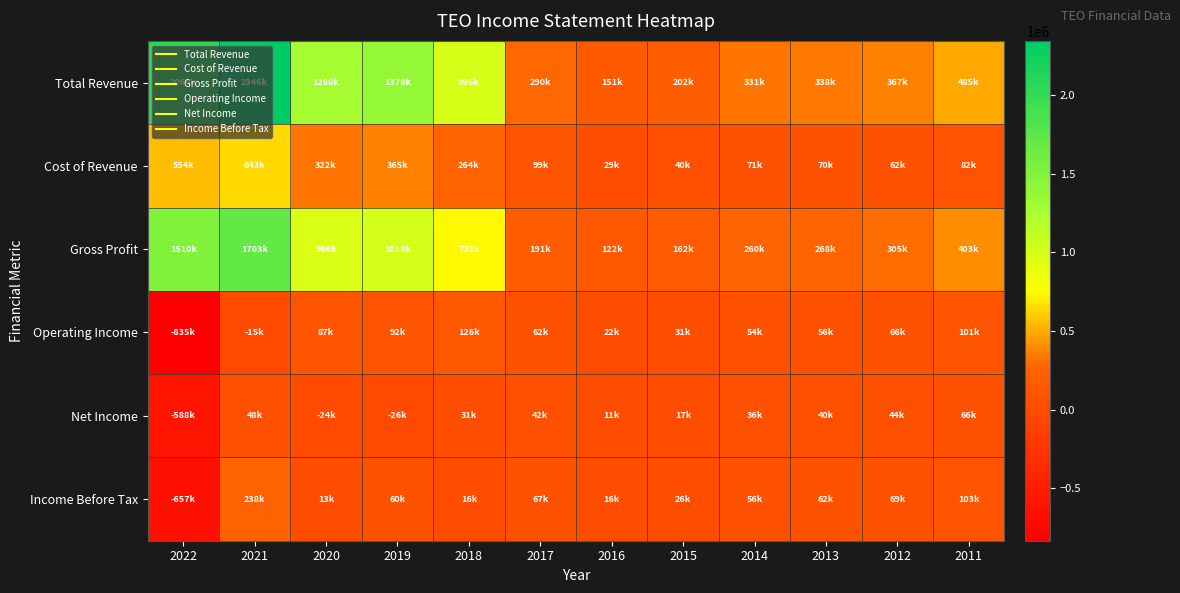

At which category is the sum across all series the highest?

2021